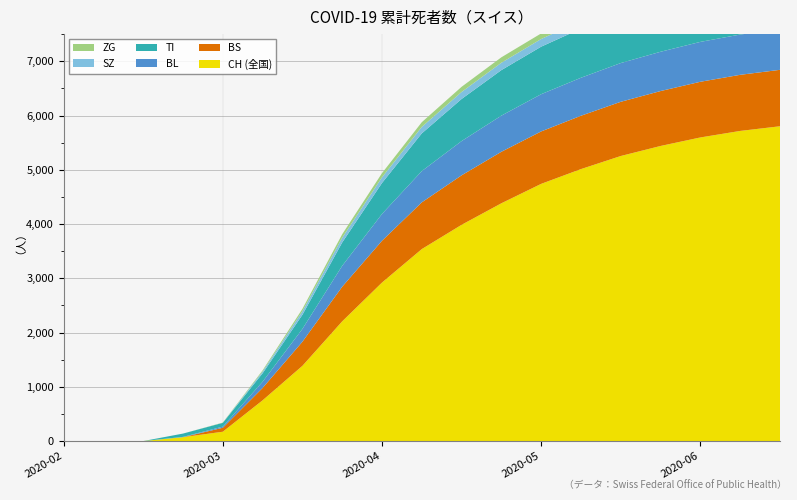

Reading right to left, transcribe all the data shown in this chart.

TI: 2020-06-28=1049	2020-06-21=1032	2020-06-14=1007	2020-06-07=973	2020-05-31=945	2020-05-24=906	2020-05-17=876	2020-05-10=839	2020-05-03=776	2020-04-26=695	2020-04-19=571	2020-04-12=431	2020-04-05=261	2020-03-29=155	2020-03-22=70	2020-03-15=61	2020-03-08=0	2020-03-01=0	2020-02-25=0
BL: 2020-06-28=747	2020-06-21=742	2020-06-14=735	2020-06-07=724	2020-05-31=714	2020-05-24=700	2020-05-17=686	2020-05-10=666	2020-05-03=631	2020-04-26=576	2020-04-19=494	2020-04-12=385	2020-04-05=236	2020-03-29=115	2020-03-22=21	2020-03-15=5	2020-03-08=0	2020-03-01=0	2020-02-25=0
BS: 2020-06-28=1040	2020-06-21=1034	2020-06-14=1026	2020-06-07=1012	2020-05-31=999	2020-05-24=983	2020-05-17=966	2020-05-10=949	2020-05-03=912	2020-04-26=861	2020-04-19=770	2020-04-12=638	2020-04-05=444	2020-03-29=228	2020-03-22=73	2020-03-15=0	2020-03-08=0	2020-03-01=0	2020-02-25=0
ZG: 2020-06-28=122	2020-06-21=120	2020-06-14=117	2020-06-07=114	2020-05-31=111	2020-05-24=107	2020-05-17=103	2020-05-10=100	2020-05-03=95	2020-04-26=87	2020-04-19=77	2020-04-12=64	2020-04-05=44	2020-03-29=21	2020-03-22=5	2020-03-15=0	2020-03-08=0	2020-03-01=0	2020-02-25=0
SZ: 2020-06-28=164	2020-06-21=161	2020-06-14=157	2020-06-07=152	2020-05-31=148	2020-05-24=144	2020-05-17=141	2020-05-10=136	2020-05-03=129	2020-04-26=119	2020-04-19=104	2020-04-12=87	2020-04-05=65	2020-03-29=33	2020-03-22=0	2020-03-15=0	2020-03-08=0	2020-03-01=0	2020-02-25=0
CH: 2020-06-28=5802	2020-06-21=5716	2020-06-14=5596	2020-06-07=5439	2020-05-31=5254	2020-05-24=5013	2020-05-17=4741	2020-05-10=4383	2020-05-03=3986	2020-04-26=3539	2020-04-19=2922	2020-04-12=2207	2020-04-05=1387	2020-03-29=752	2020-03-22=173	2020-03-15=73	2020-03-08=1	2020-03-01=0	2020-02-25=0